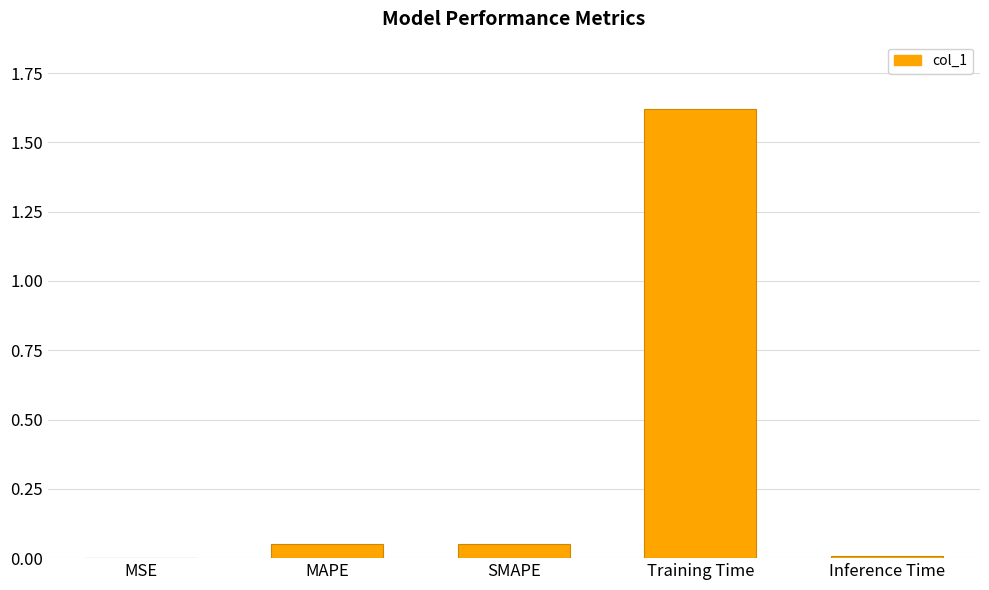

Which category has the highest value across all series?

Training Time